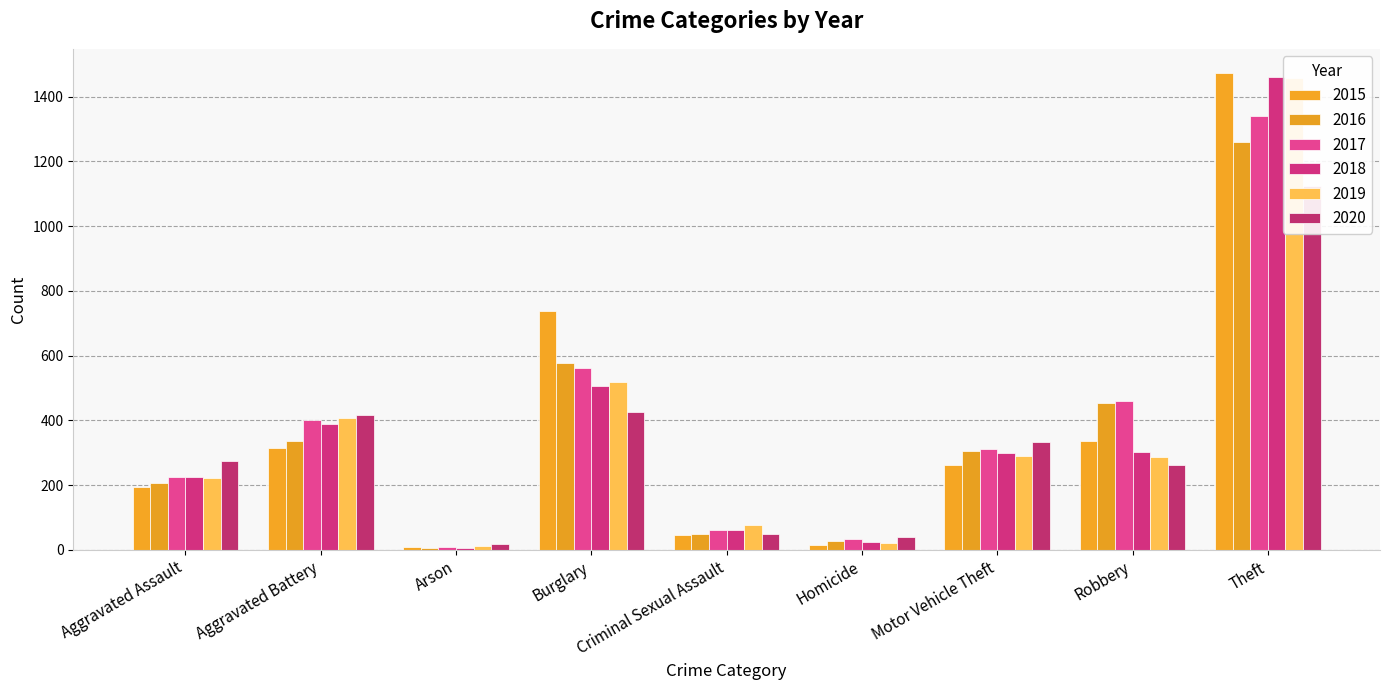

What is the average value of the 2015 series?

377